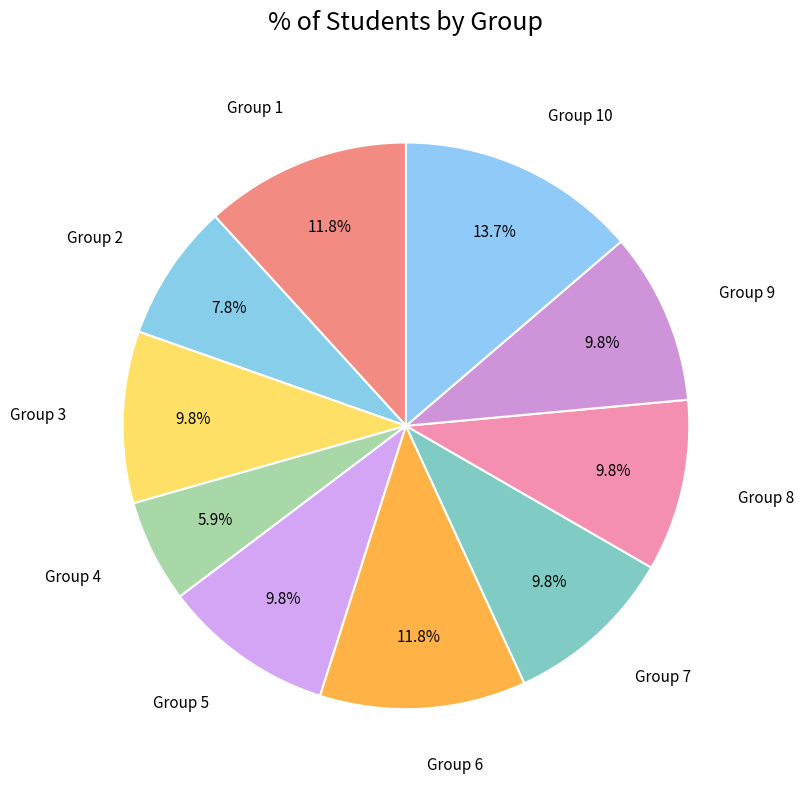

How many slices are in this pie chart?

10